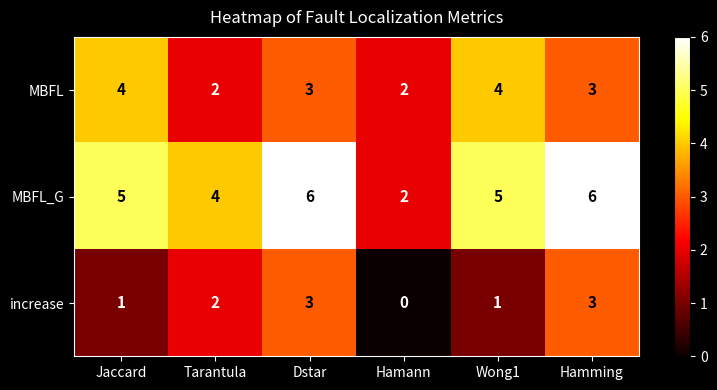

Rank the series by their maximum value, from highest to lowest.

MBFL_G, MBFL, increase